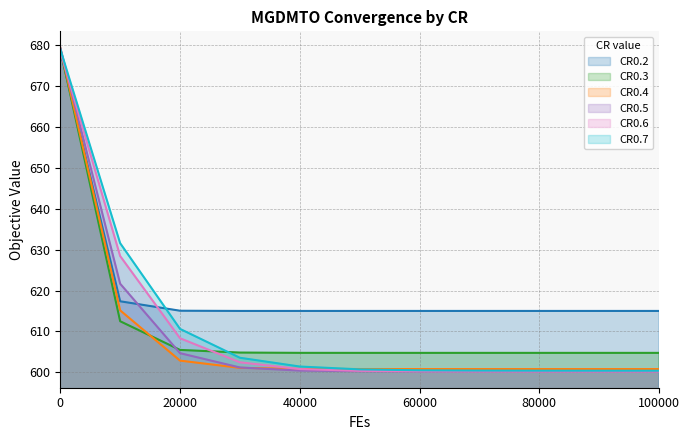

What is the minimum value shown in the chart?

600.2